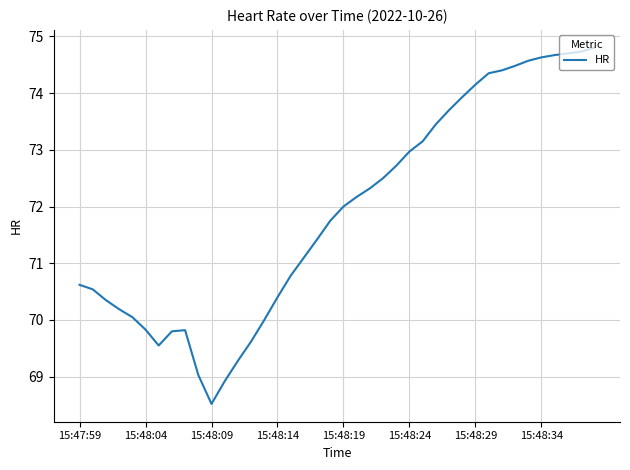

How many lines are shown in the chart?

1